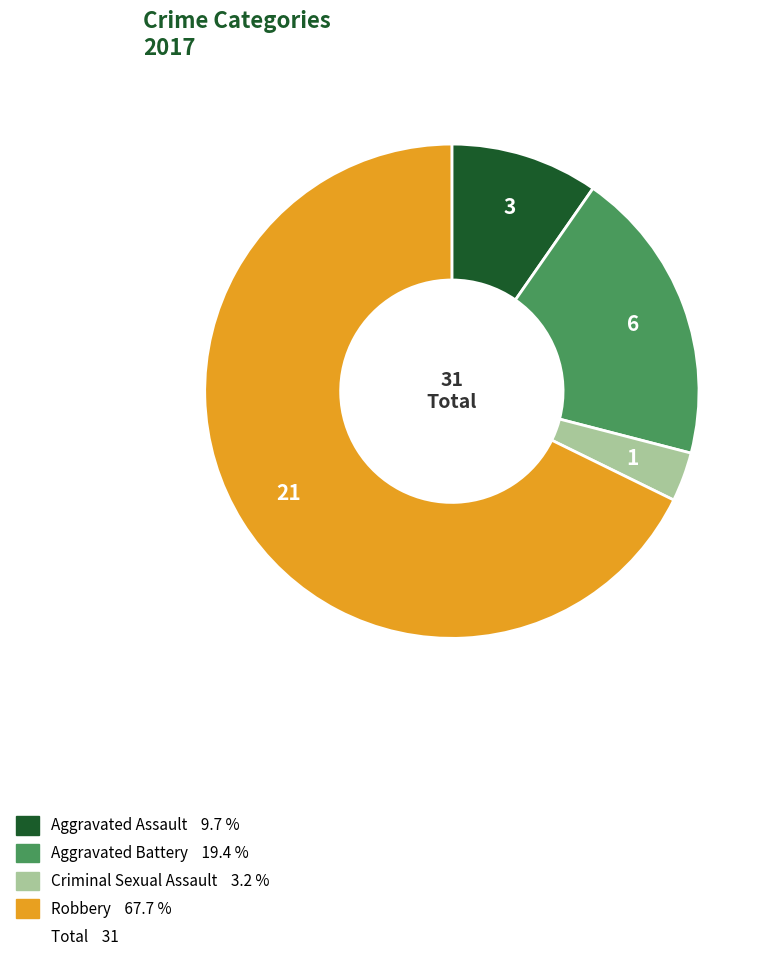

Is there a majority slice in this chart?

Yes